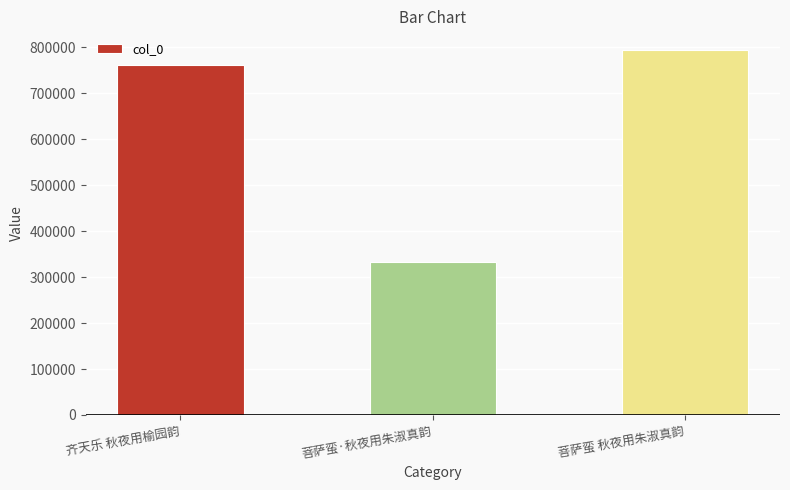

Reading left to right, transcribe all the data shown in this chart.

761261	332315	794882